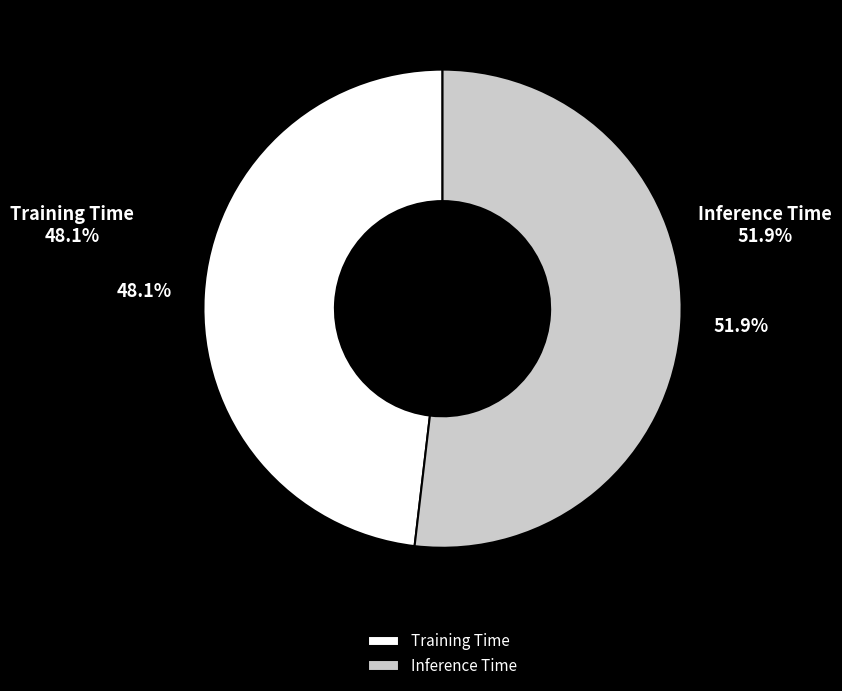

Which has a higher value, Inference Time or Training Time?

Inference Time